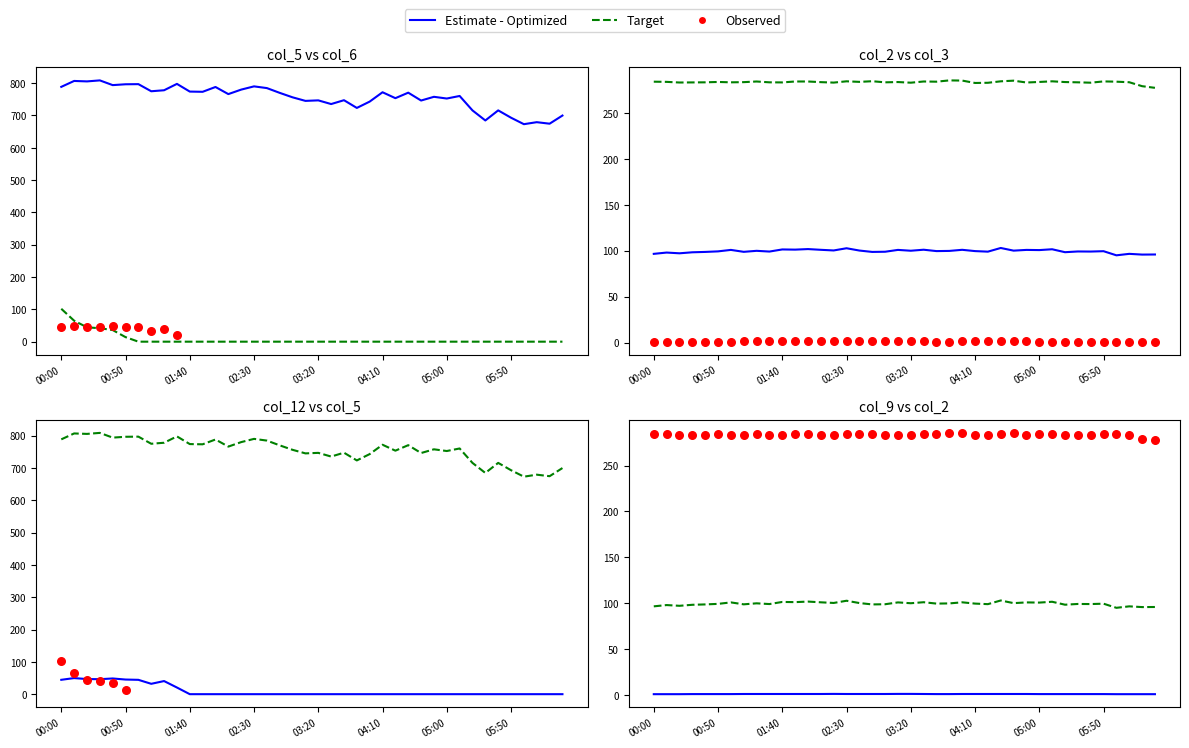

Which series reaches the minimum Y coordinate?

Estimate - Optimized